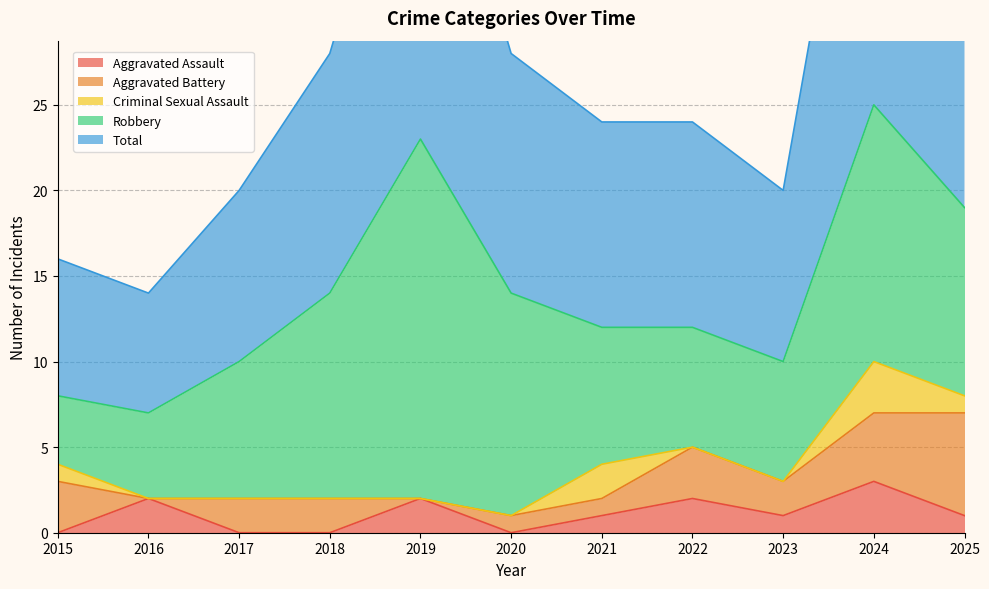

Reading left to right, list all the values displayed in this chart.

Aggravated Assault: 2015=0	2016=2	2017=0	2018=0	2019=2	2020=0	2021=1	2022=2	2023=1	2024=3	2025=1
Aggravated Battery: 2015=3	2016=0	2017=2	2018=2	2019=0	2020=1	2021=1	2022=3	2023=2	2024=4	2025=6
Criminal Sexual Assault: 2015=1	2016=0	2017=0	2018=0	2019=0	2020=0	2021=2	2022=0	2023=0	2024=3	2025=1
Robbery: 2015=4	2016=5	2017=8	2018=12	2019=21	2020=13	2021=8	2022=7	2023=7	2024=15	2025=11
Total: 2015=8	2016=7	2017=10	2018=14	2019=23	2020=14	2021=12	2022=12	2023=10	2024=25	2025=19